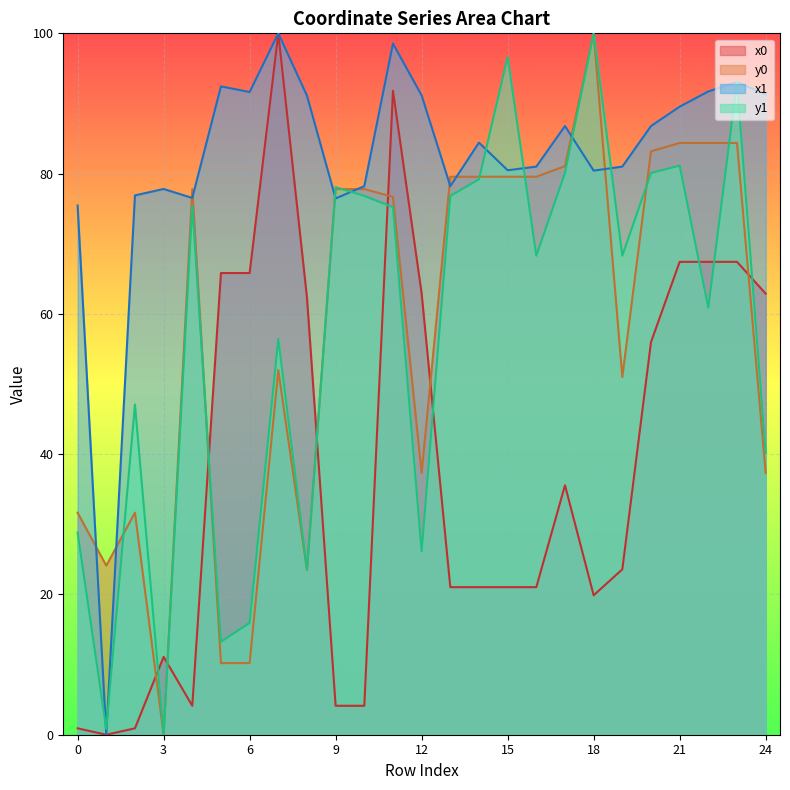

Reading right to left, list all the values displayed in this chart.

x0: 24=62.9	23=67.4	22=67.4	21=67.4	20=56.0	19=23.6	18=19.9	17=35.6	16=21.0	15=21.0	14=21.0	13=21.0	12=62.9	11=91.8	10=4.1	9=4.1	8=62.3	7=100.0	6=65.8	5=65.8	4=4.1	3=11.1	2=0.9	1=0.0	0=0.9
y0: 24=37.3	23=84.4	22=84.4	21=84.4	20=83.2	19=51.0	18=100.0	17=81.1	16=79.6	15=79.6	14=79.6	13=79.6	12=37.3	11=76.7	10=77.8	9=77.8	8=23.5	7=52.0	6=10.2	5=10.2	4=77.8	3=0.0	2=31.7	1=24.1	0=31.7
x1: 24=91.3	23=93.0	22=91.7	21=89.5	20=86.8	19=81.0	18=80.4	17=86.8	16=81.0	15=80.5	14=84.4	13=78.2	12=91.1	11=98.5	10=78.2	9=76.5	8=91.1	7=100.0	6=91.6	5=92.4	4=76.5	3=77.8	2=76.9	1=0.0	0=75.5
y1: 24=40.2	23=93.1	22=60.9	21=81.1	20=80.1	19=68.3	18=100.0	17=80.1	16=68.3	15=96.6	14=79.2	13=76.8	12=26.2	11=75.2	10=76.8	9=78.1	8=23.6	7=56.4	6=15.9	5=13.3	4=75.4	3=0.0	2=47.1	1=0.8	0=28.8